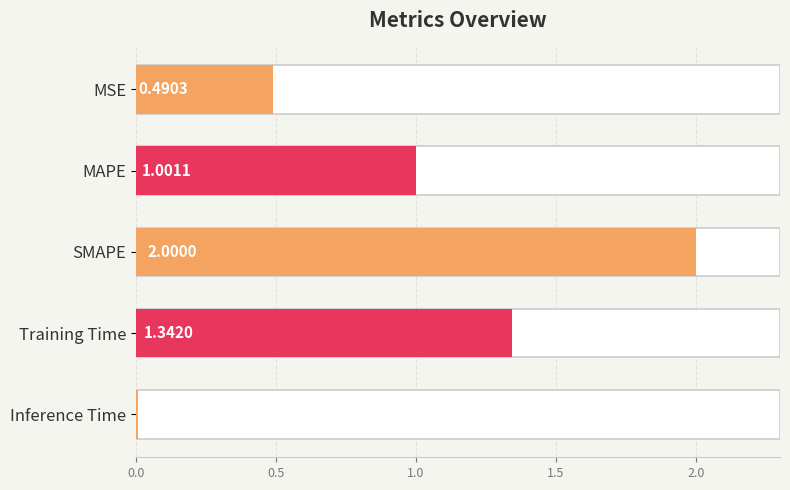

What is the greatest value displayed?

2.0